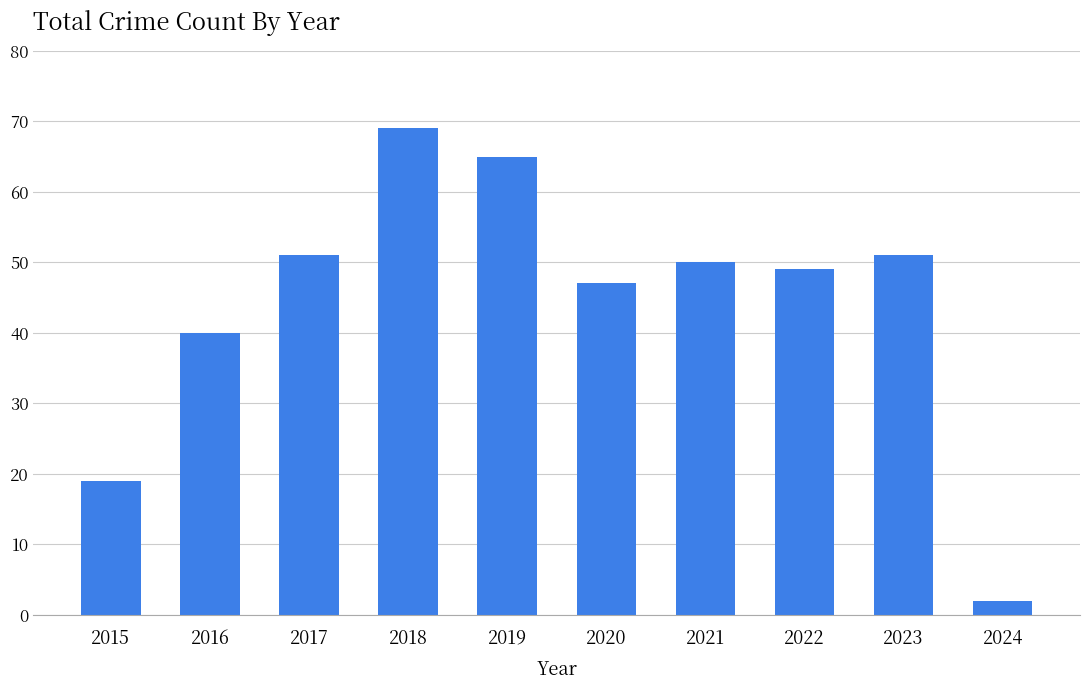

At which category does the chart reach its peak across all series?

2018